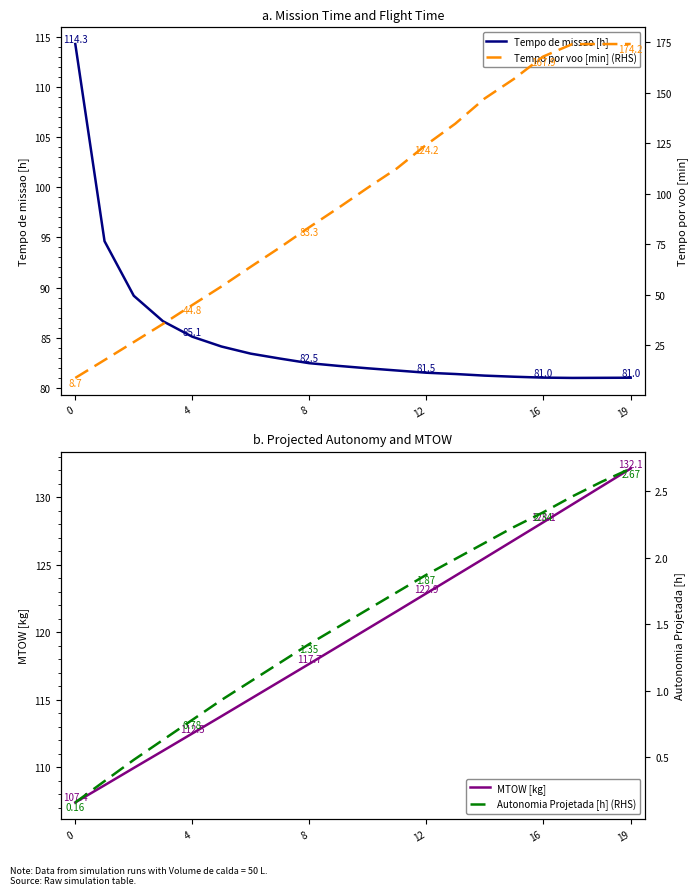

What is the difference between the second highest and second lowest values in the Tempo de missao [h] series?

13.6